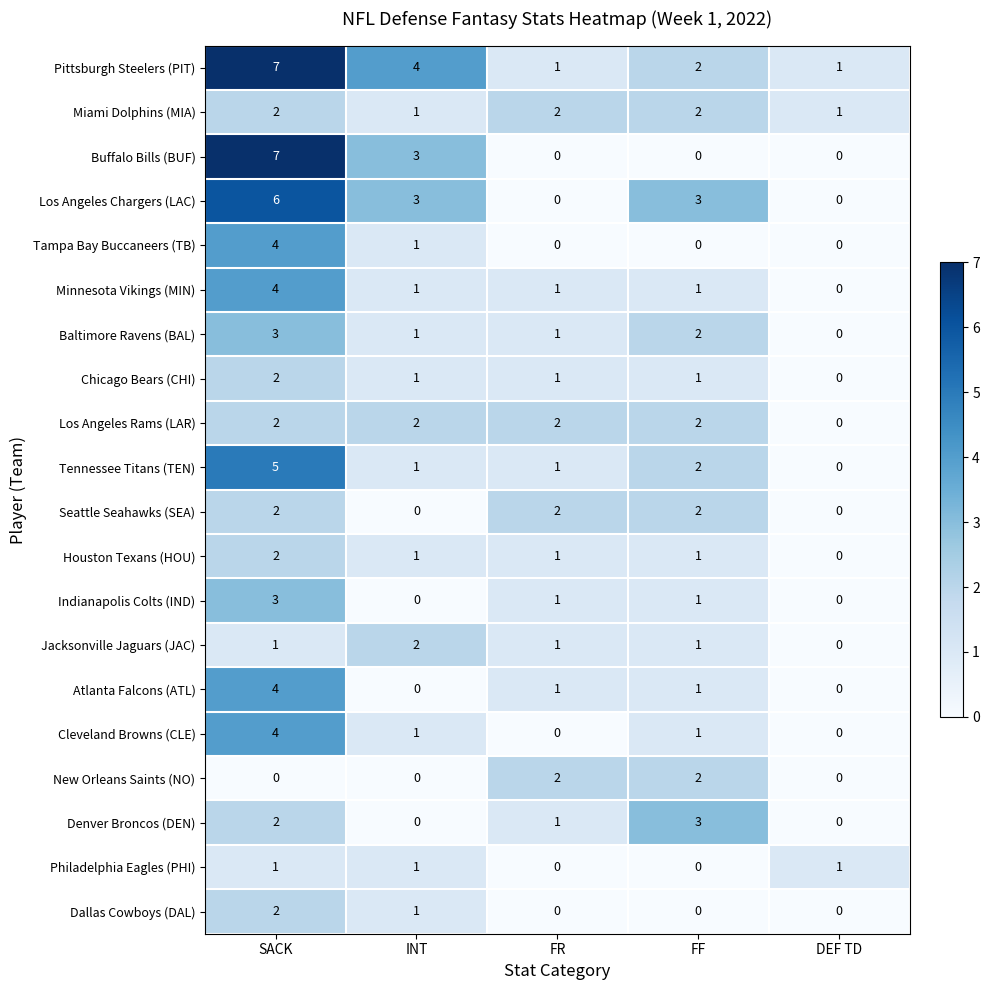

What is the total value across all series at DEF TD?

3